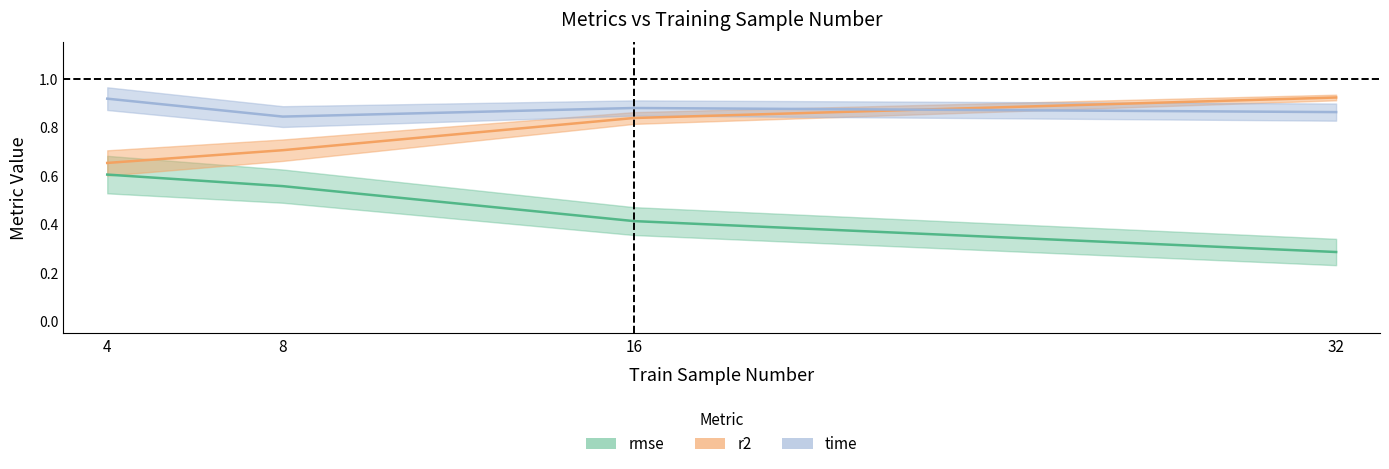

At how many categories does at least one series exceed 0?

4